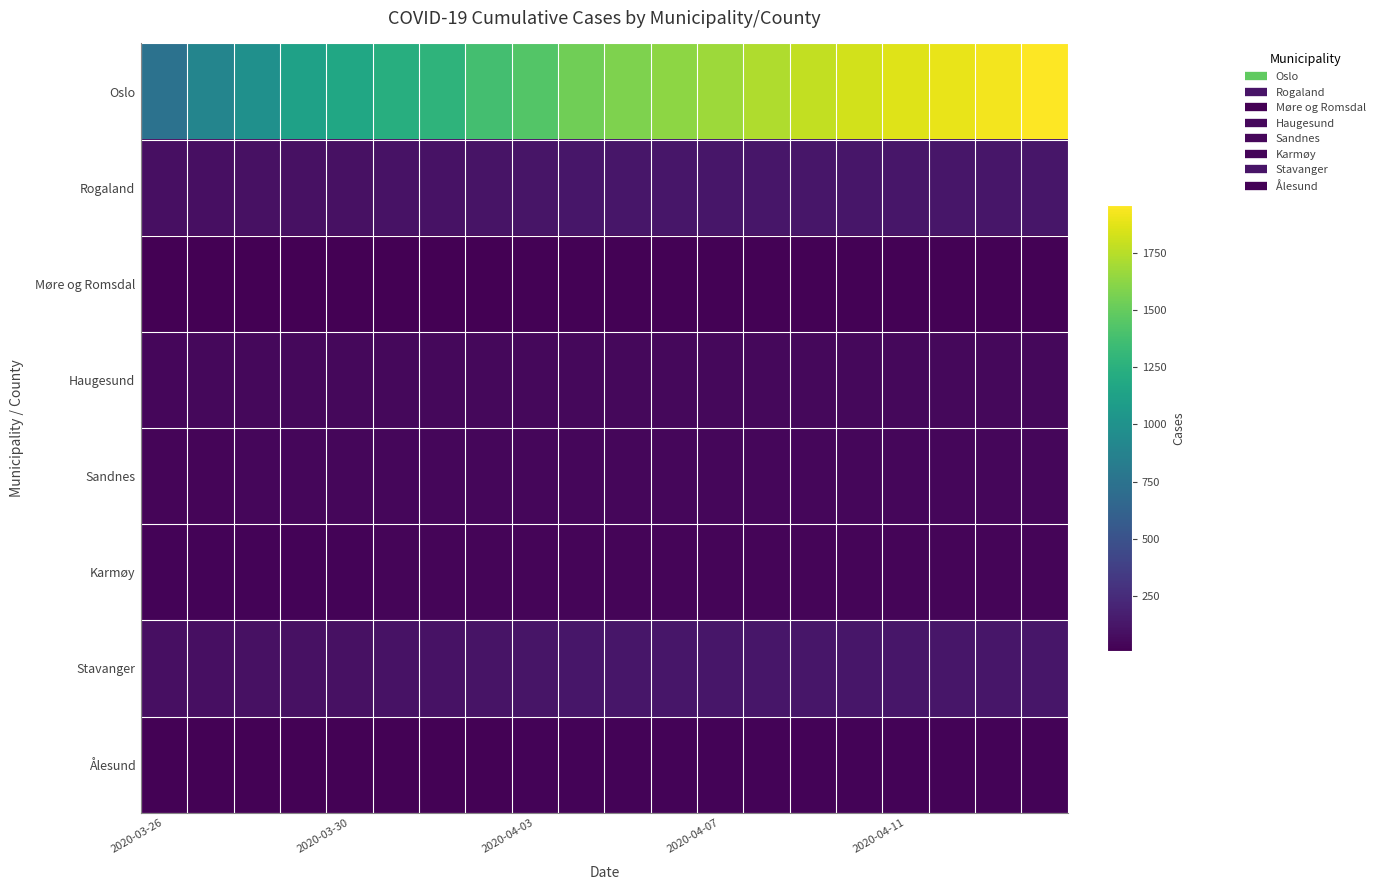

List the series in order of their peak value, lowest first.

Møre og Romsdal, Ålesund, Karmøy, Sandnes, Haugesund, Rogaland, Stavanger, Oslo